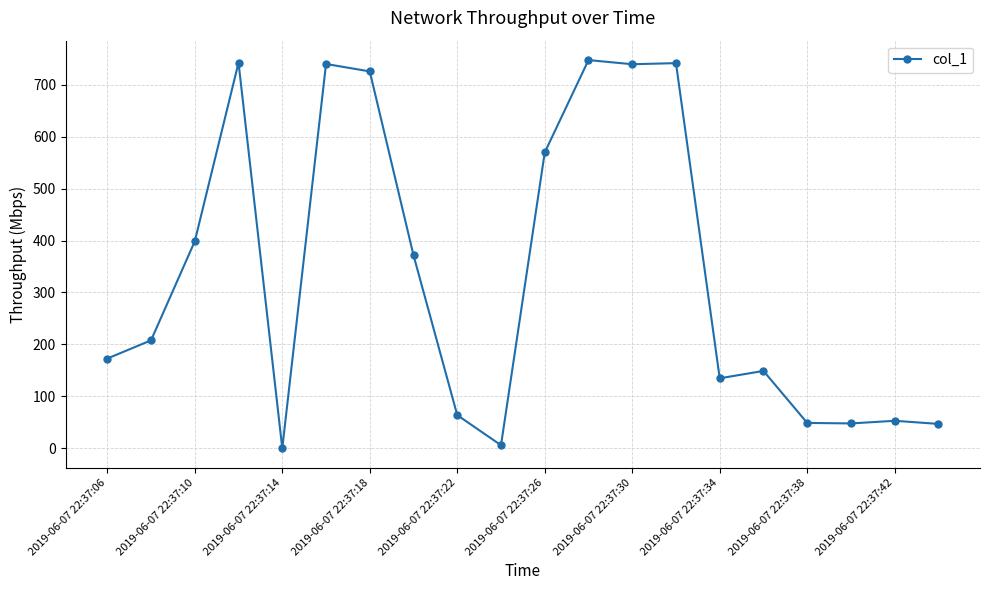

What is the sum of all values?

6707.2